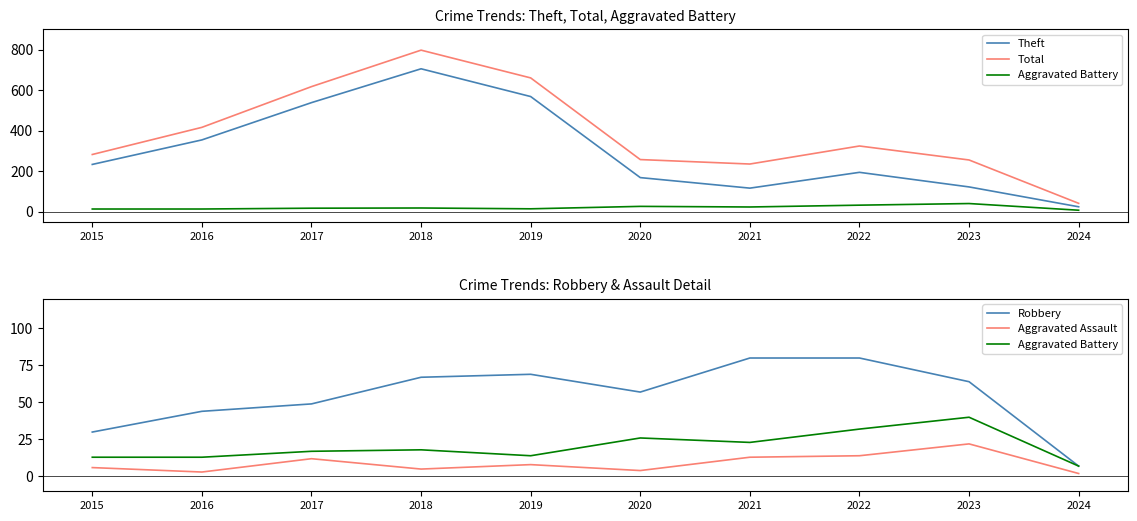

True or false: Aggravated Battery and Total intersect in this chart.

False